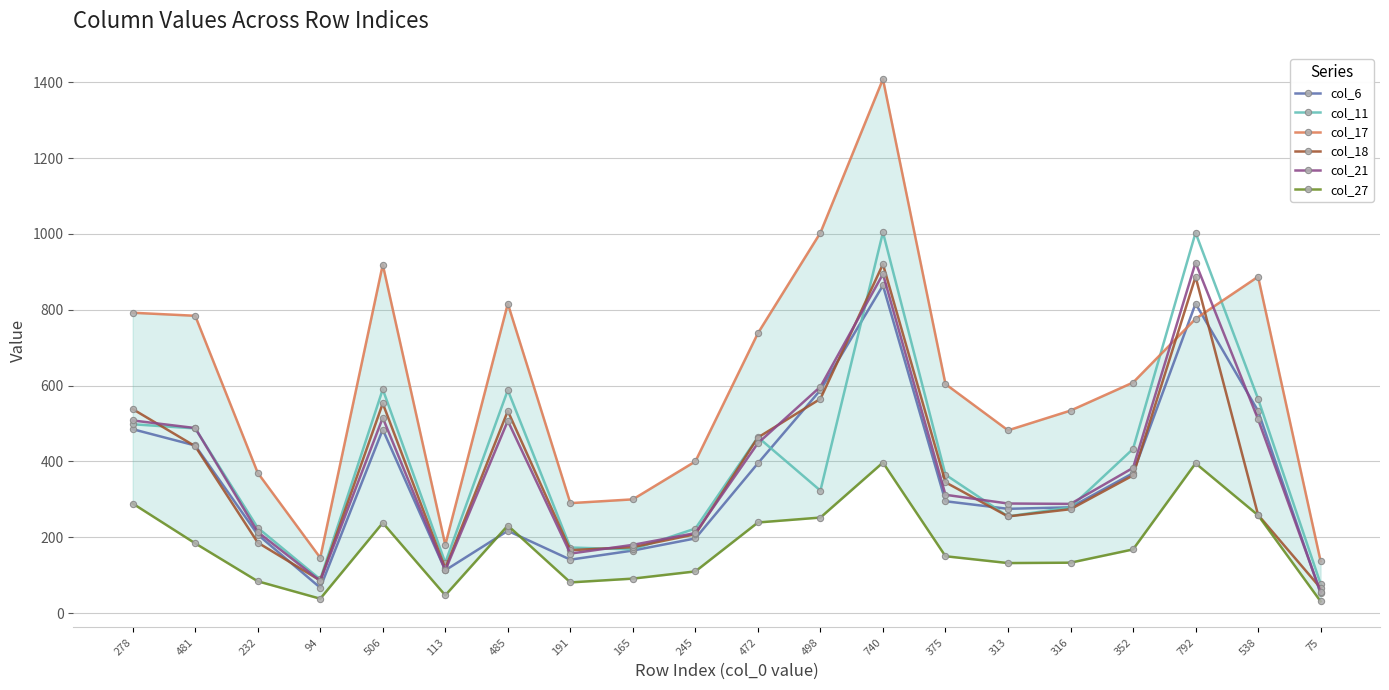

At which category does the chart reach its minimum across all series?

75